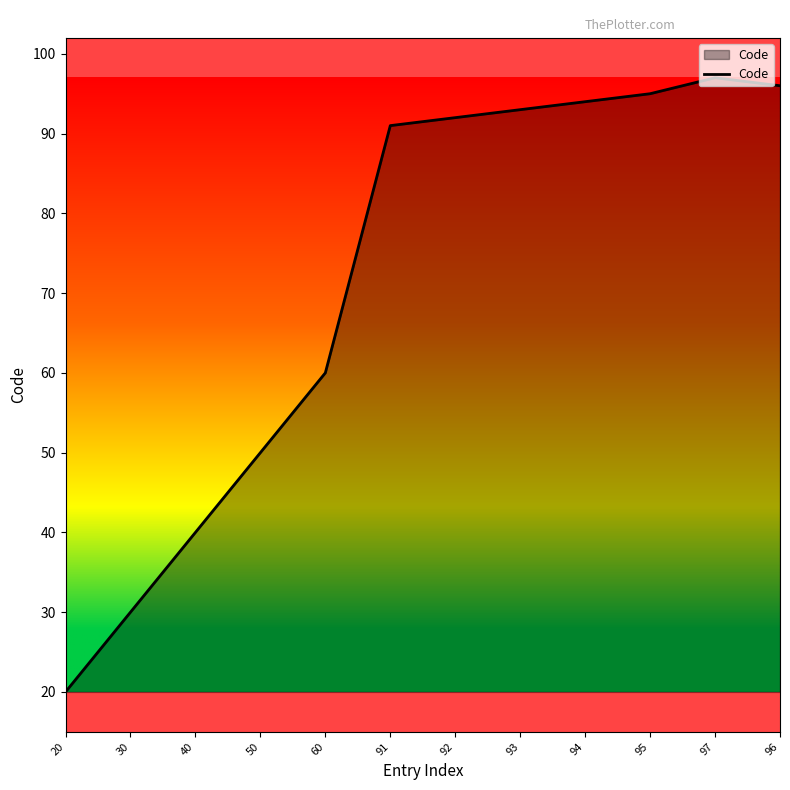

Where is the data nearest to the value 58?

60